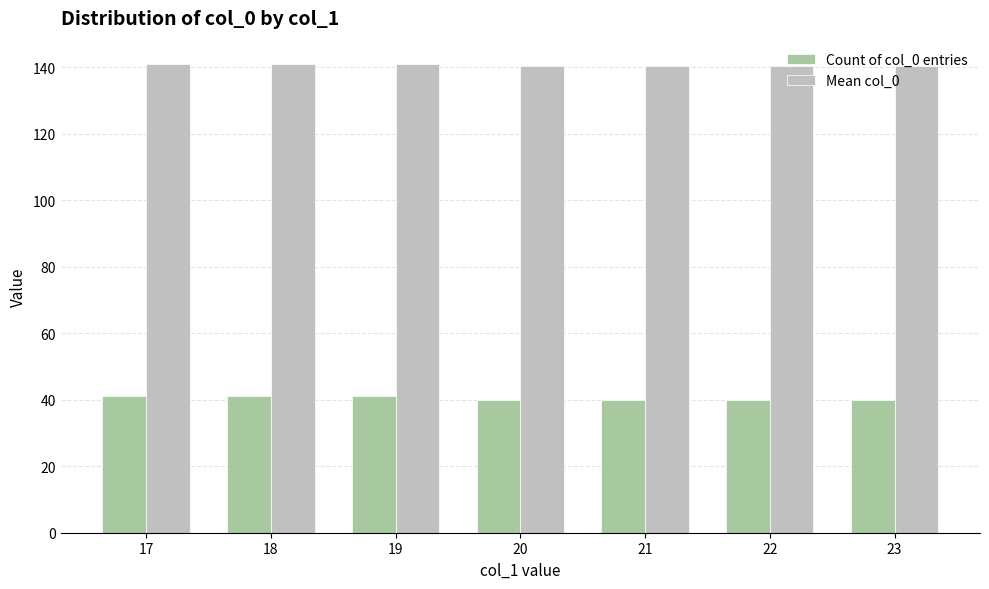

Which series has the largest total across all categories?

Mean col_0